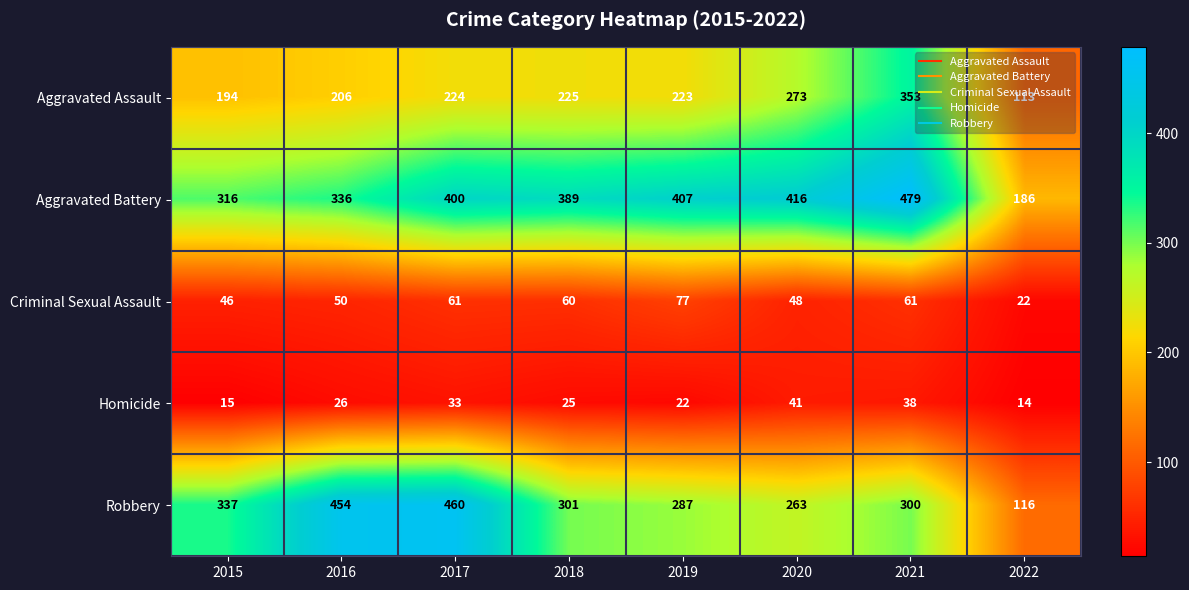

What is the minimum value for Criminal Sexual Assault?

22